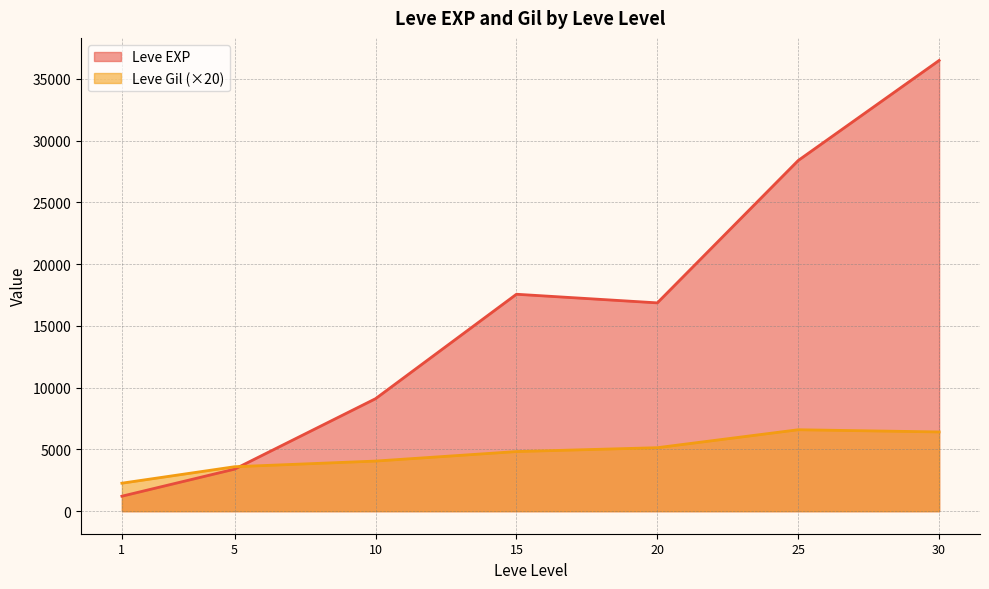

At which category does Leve EXP reach its first local valley?

20